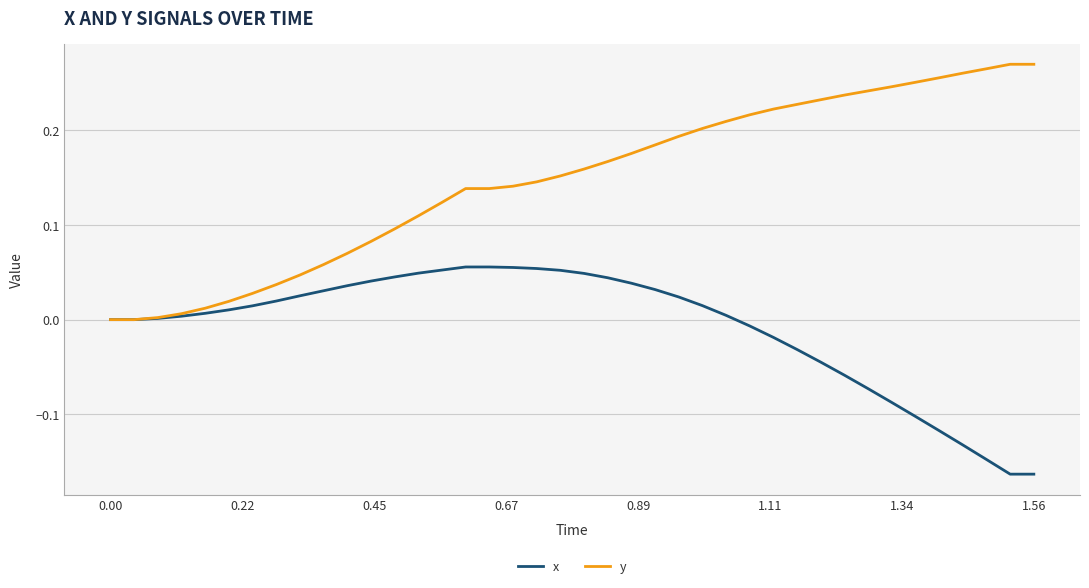

List the series in order of their peak value, lowest first.

x, y